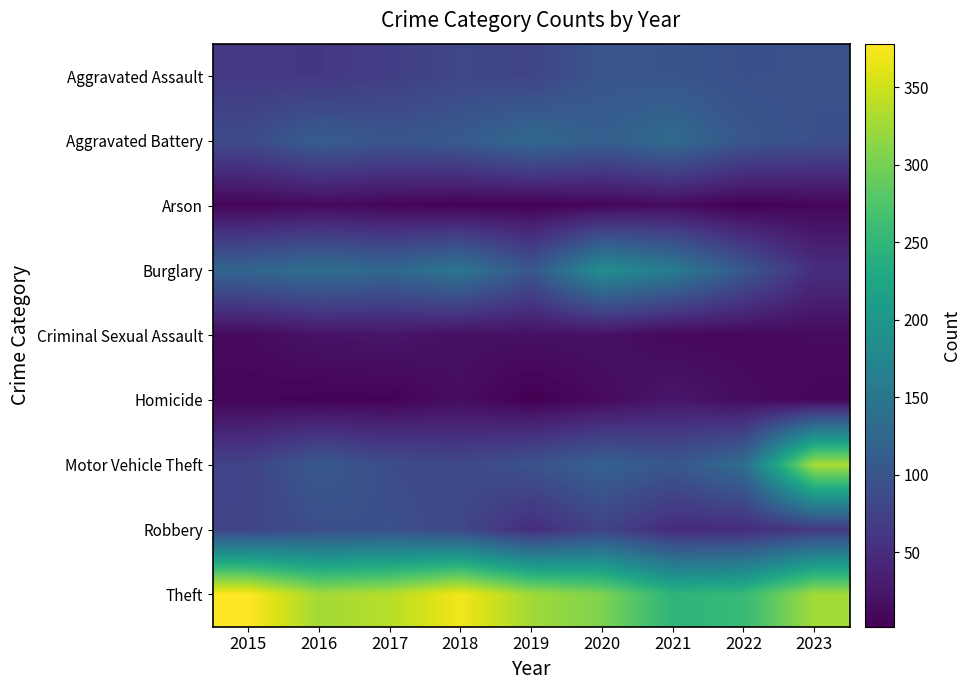

Rank the series at 2023 from highest to lowest value.

Motor Vehicle Theft, Theft, Aggravated Assault, Aggravated Battery, Robbery, Burglary, Criminal Sexual Assault, Arson, Homicide